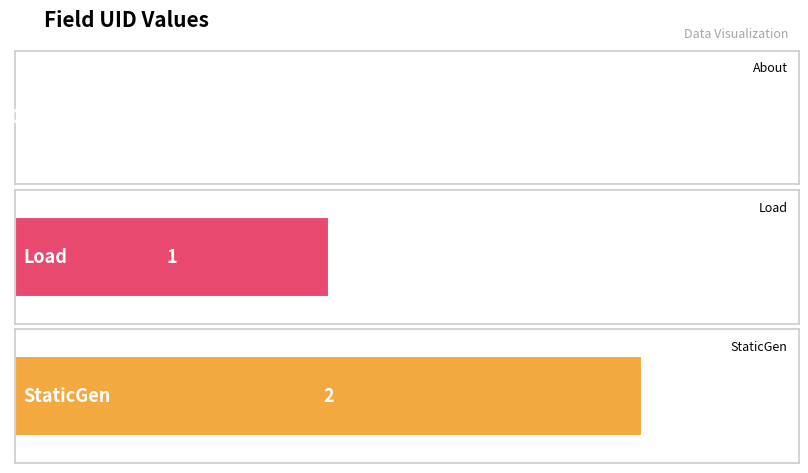

The value at StaticGen is 2. True or false?

True